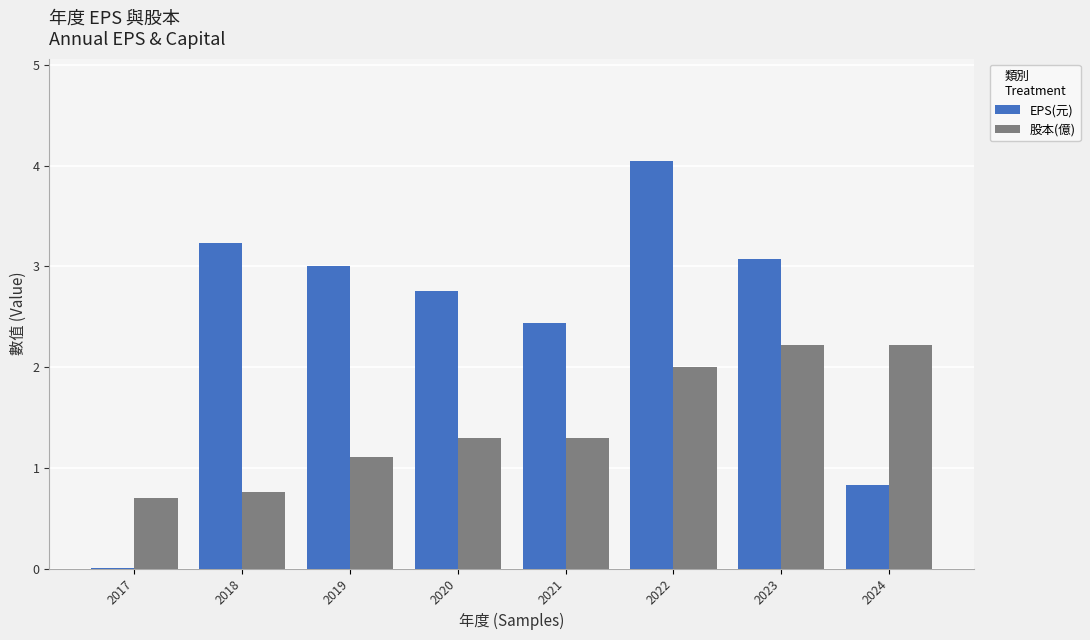

How many distinct data groups are displayed?

2